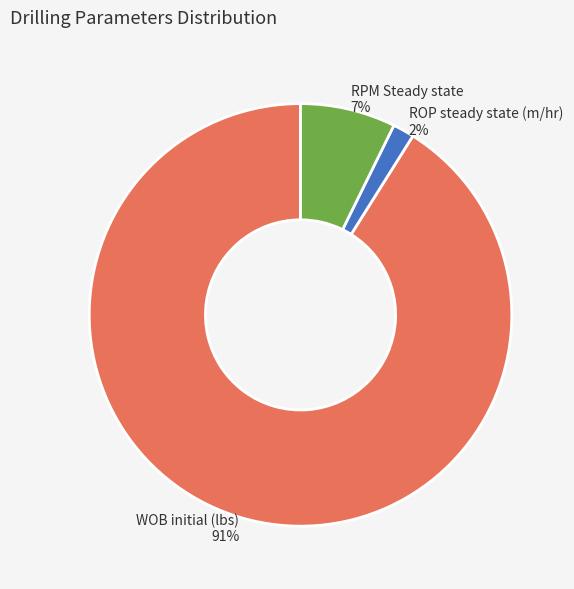

To the nearest percent, what is the difference between the largest and smallest slice percentages?

89%